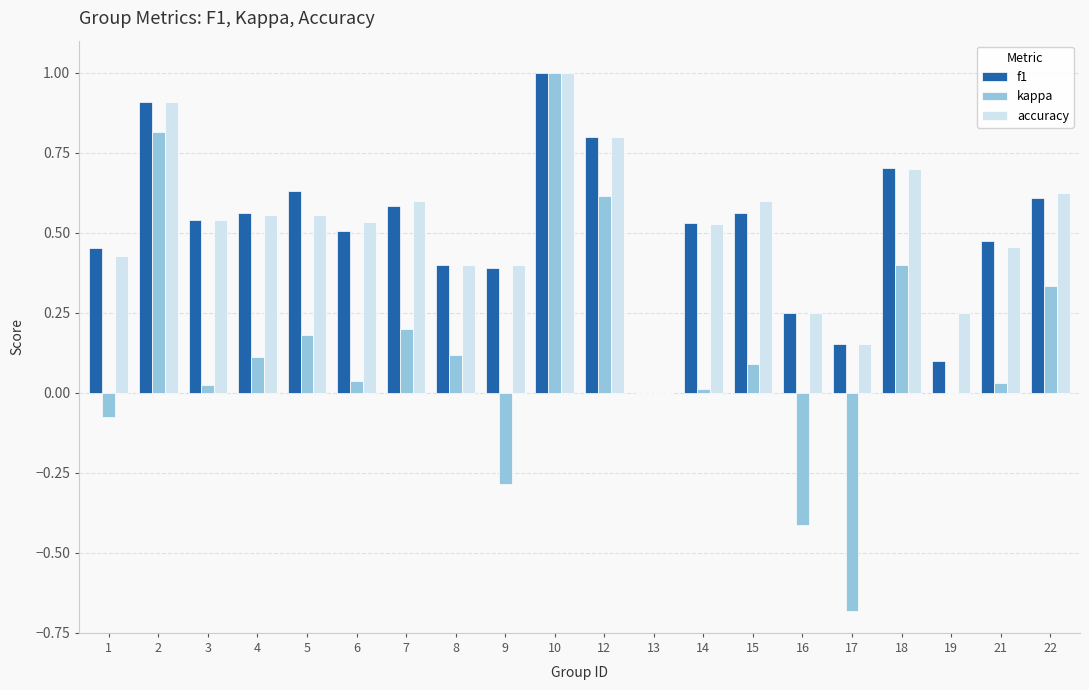

Between 1 and 2, which series saw the biggest shift?

kappa